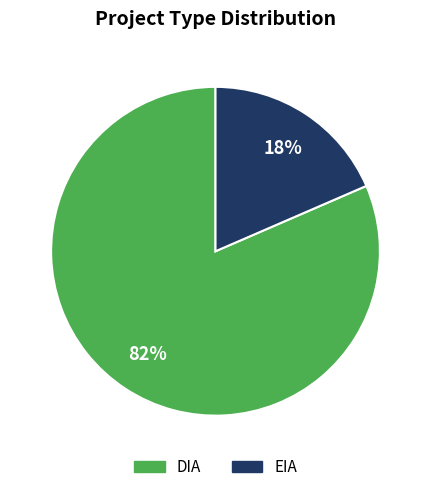

True or false: DIA accounts for 82% of the total.

True